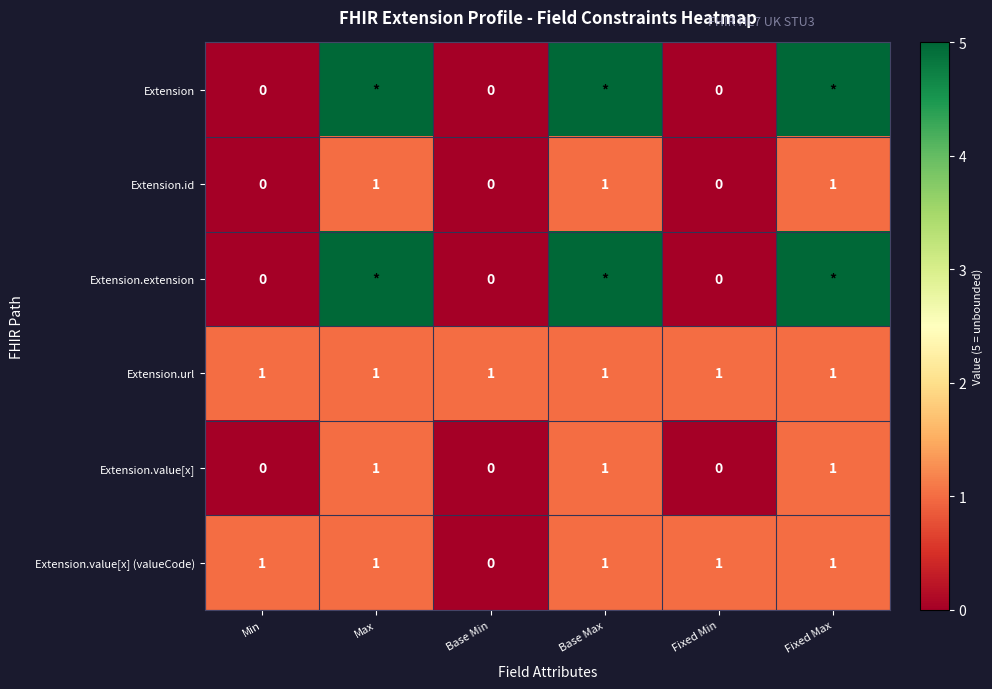

True or false: Extension.id has a value of 0 at Min.

True